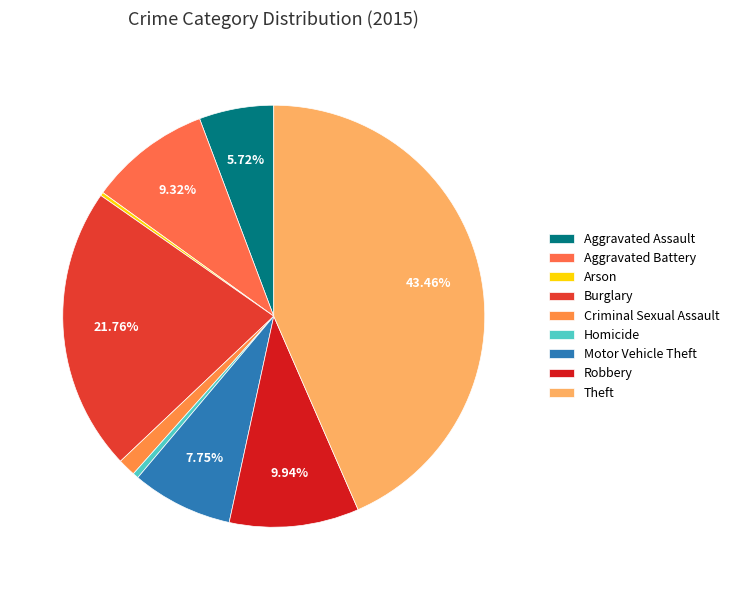

Is Theft the majority of the pie?

No